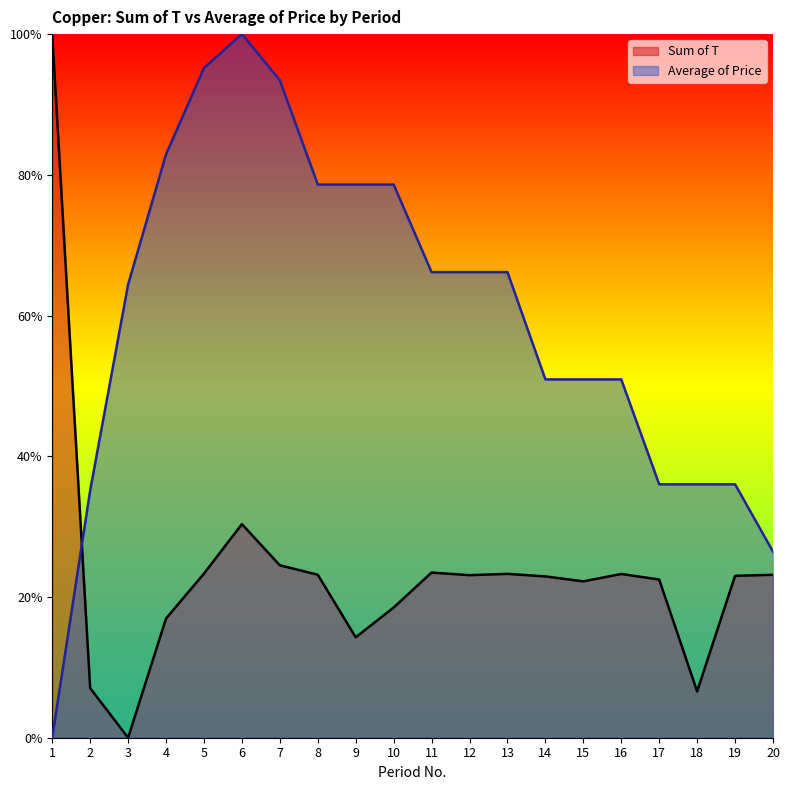

How many intersections are there between Average of Price and Sum of T?

1